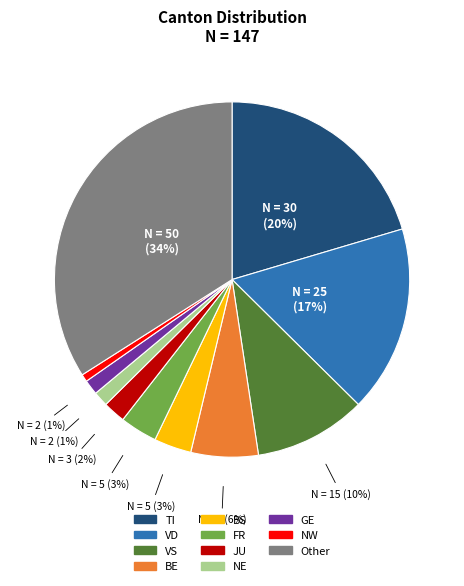

Is there a majority slice in this chart?

No